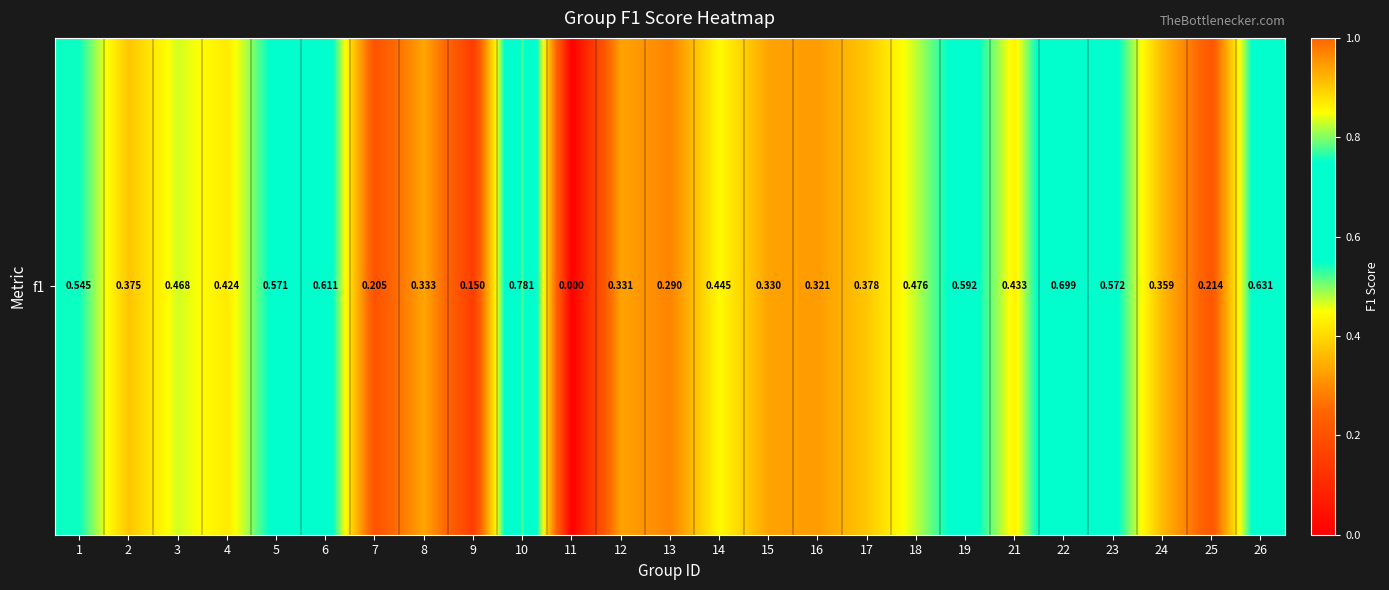

List the labels in order of value, smallest first.

11, 9, 7, 25, 13, 16, 15, 12, 8, 24, 2, 17, 4, 21, 14, 3, 18, 1, 5, 23, 19, 6, 26, 22, 10